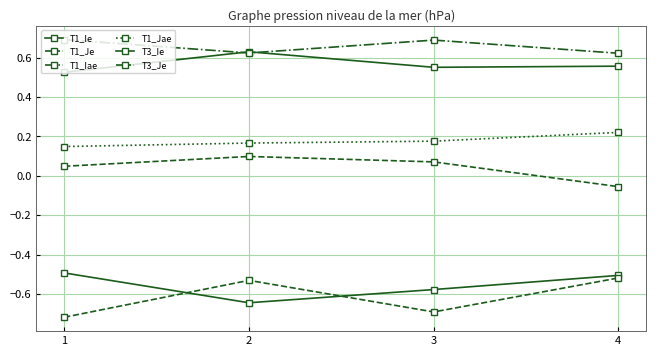

Which series has the widest spread of values?

T3_Je